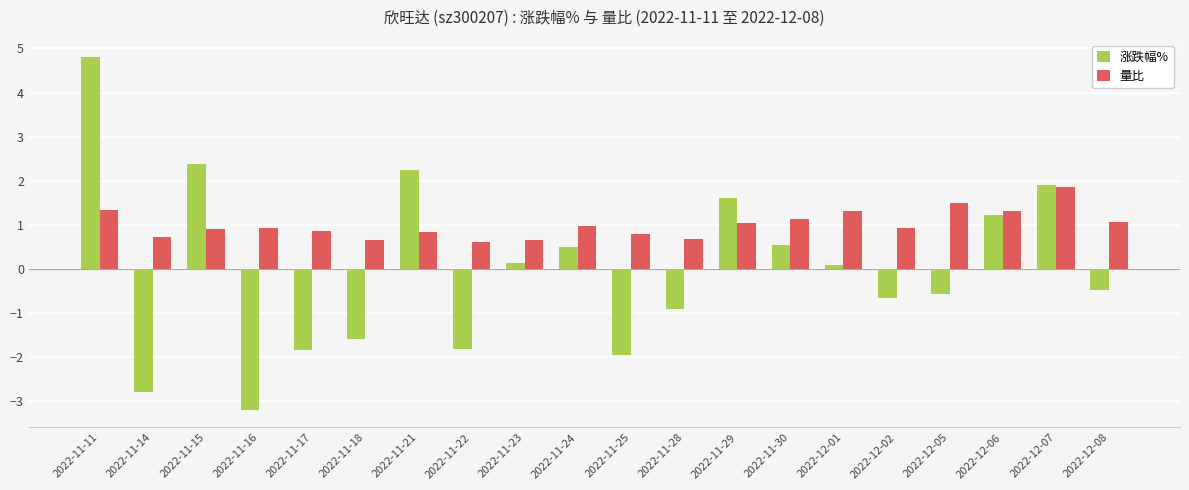

How many positive values does the 涨跌幅% series have?

10